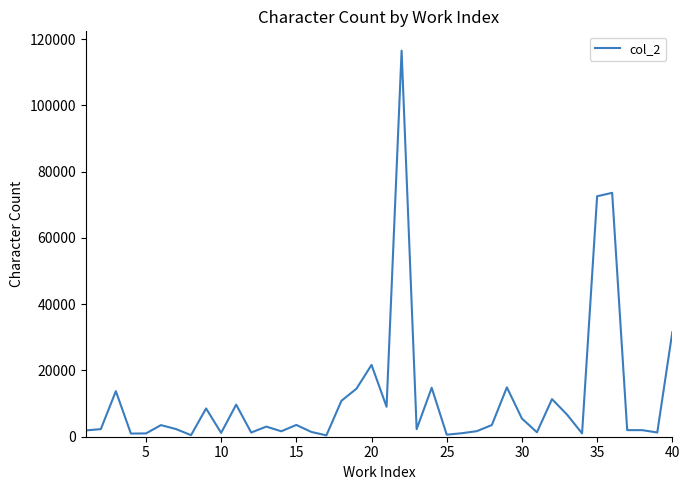

What is the difference between the maximum and minimum values?

116121